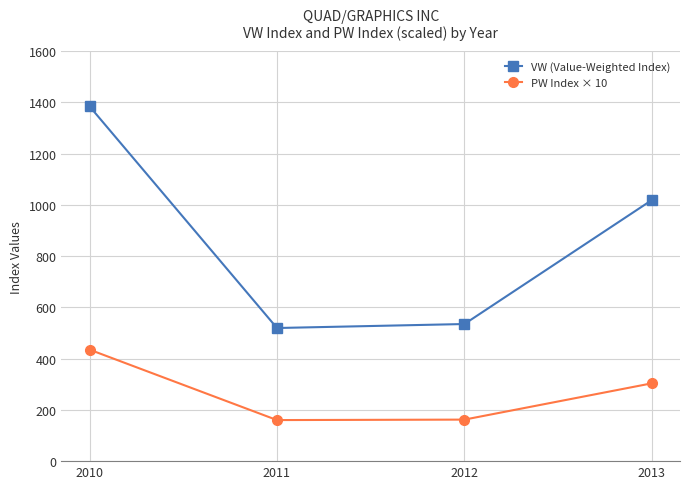

What is the value of the PW Index × 10 point at the 3rd from the left?

162.0